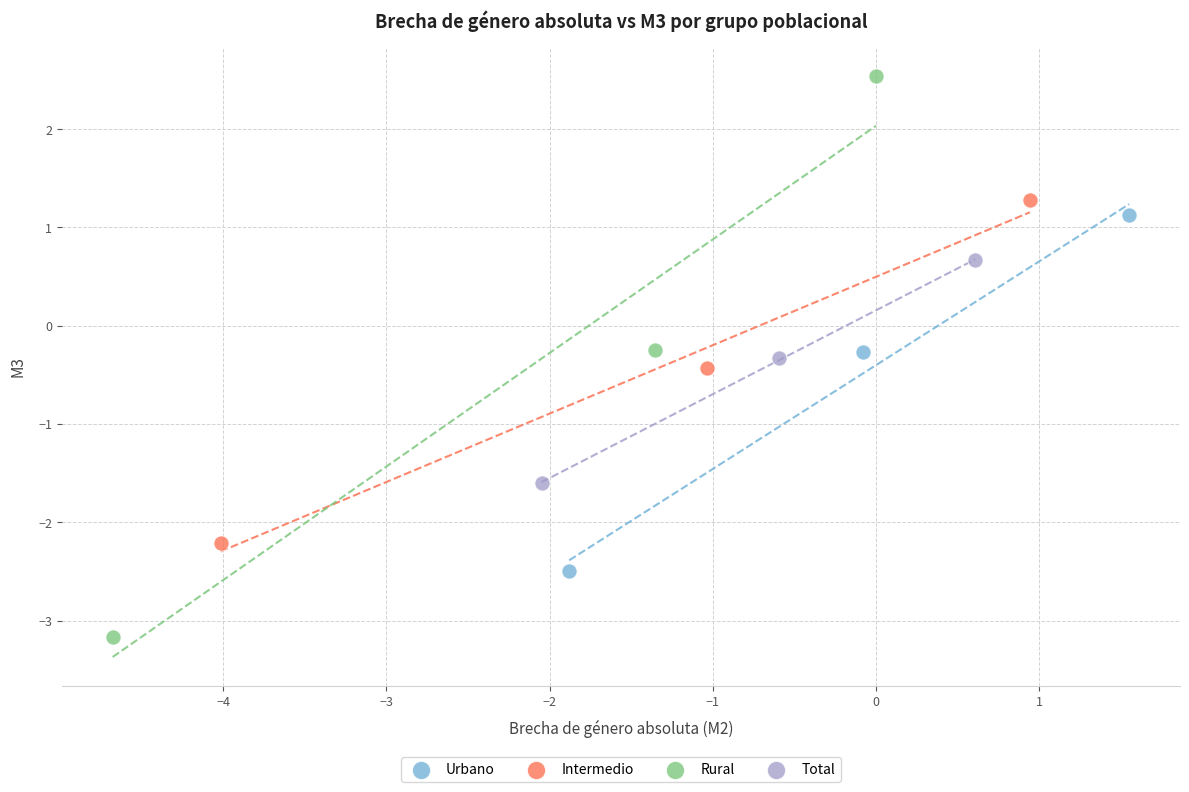

What are all the series names shown in the legend?

Urbano, Intermedio, Rural, Total